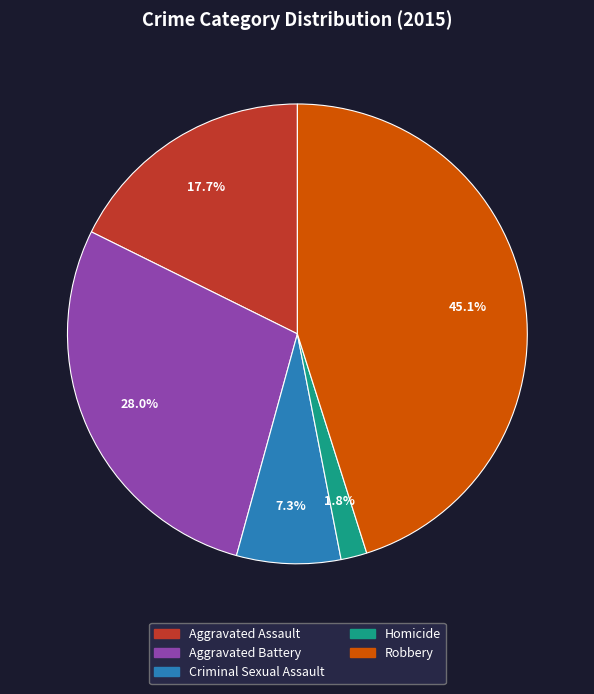

Between Aggravated Battery and Homicide, which is larger?

Aggravated Battery